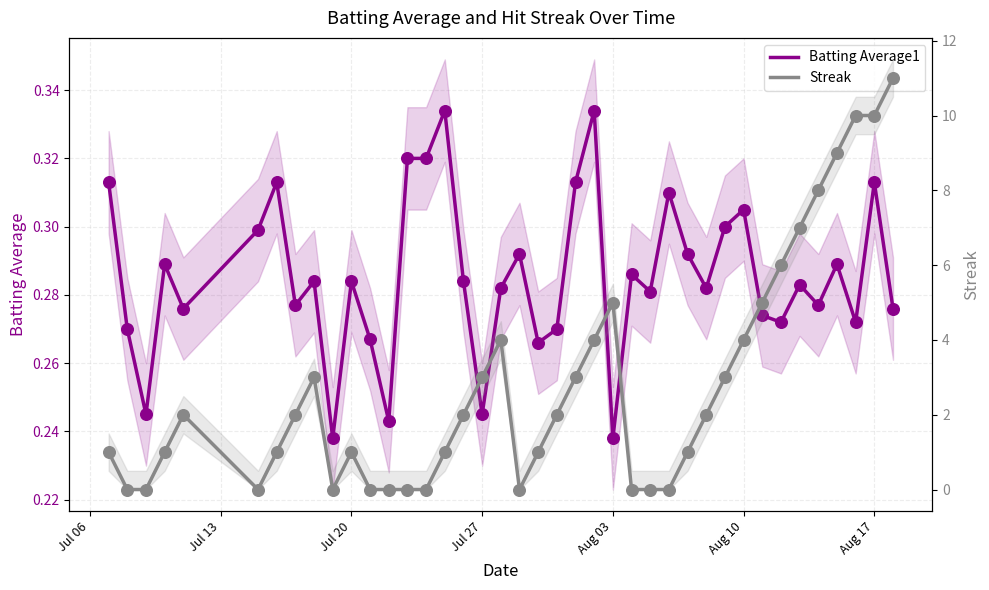

Is the value of Batting Average1 at 24 greater than the value of Streak at 32?

No